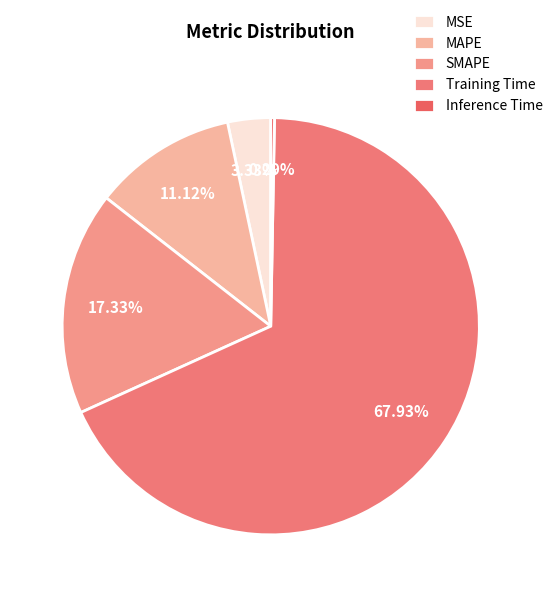

Between MSE and MAPE, which is larger?

MAPE